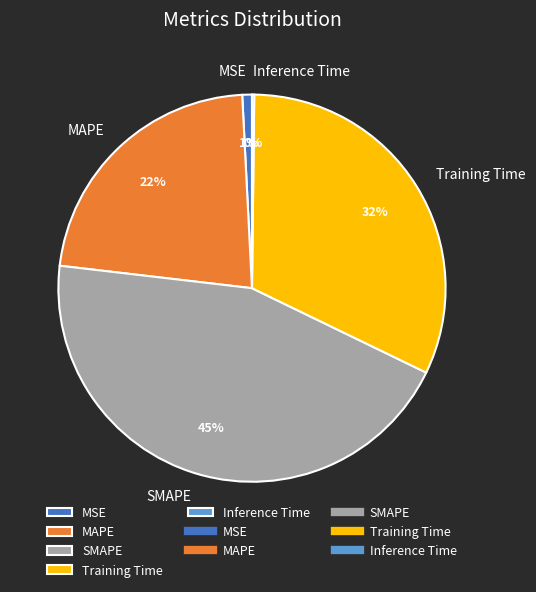

Which category has the biggest portion of the pie?

SMAPE